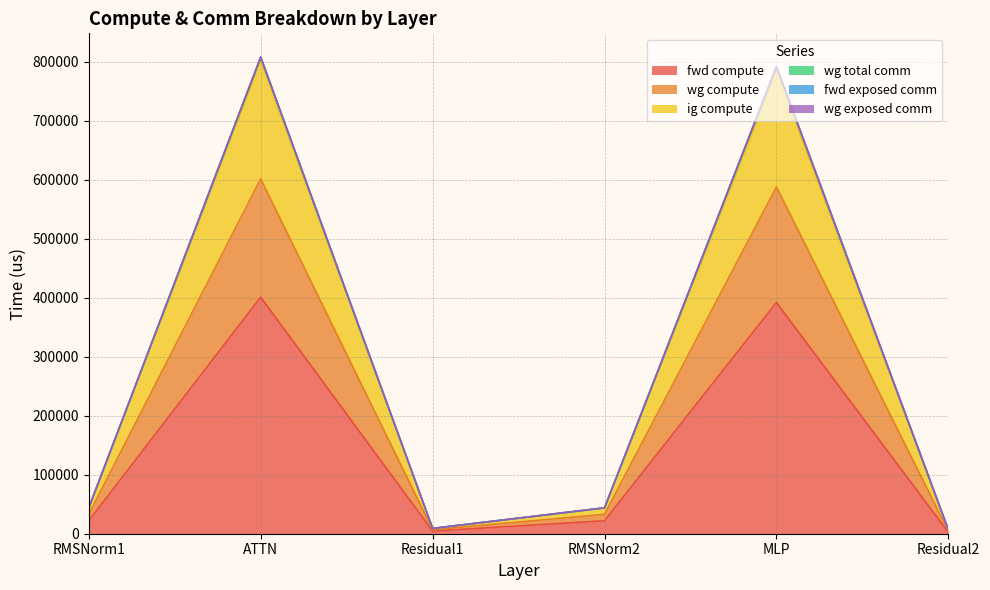

Does the chart display data point markers on the line(s)?

No